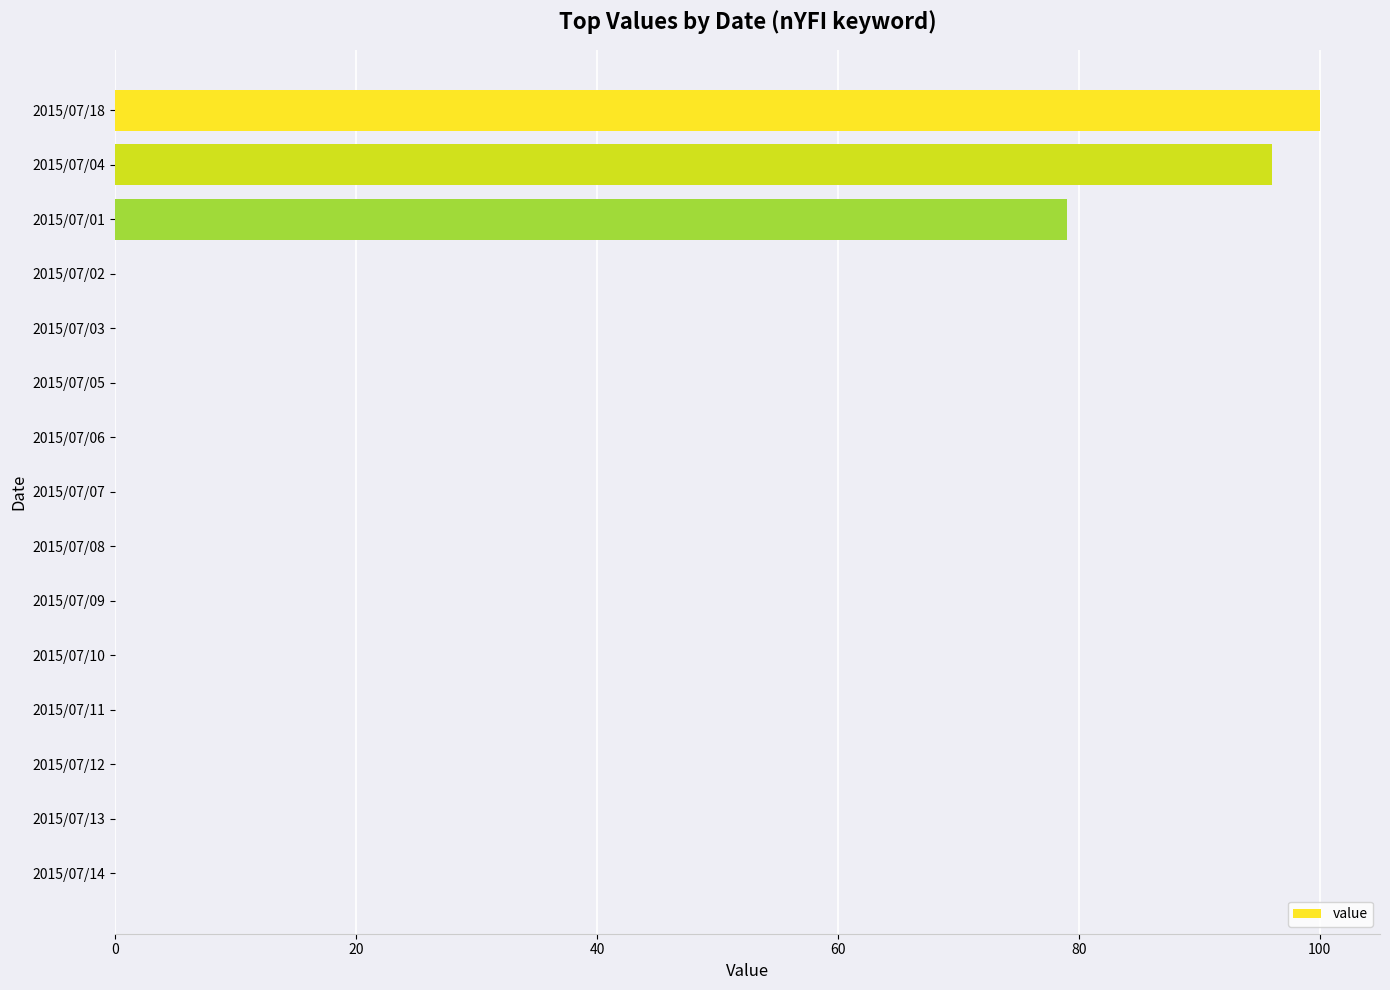

Count the number of data series in this chart.

1